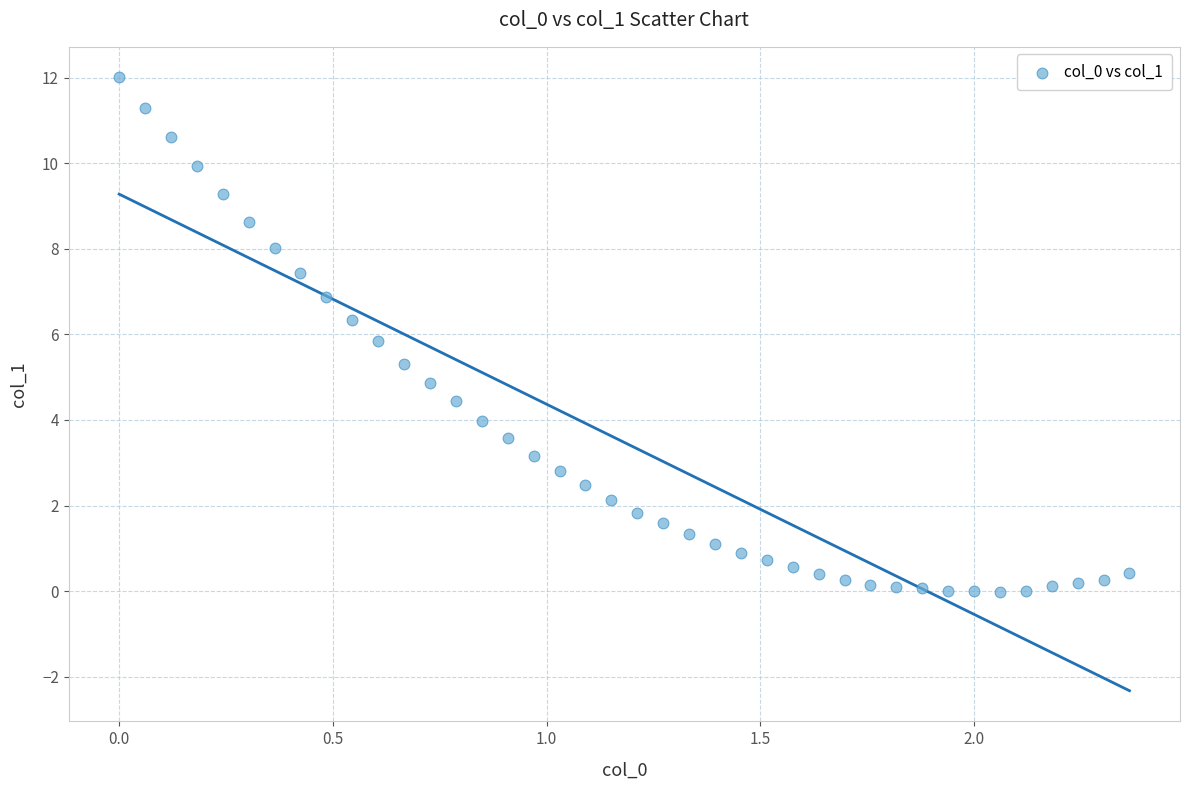

What is the range of Y values (max minus min)?

12.0